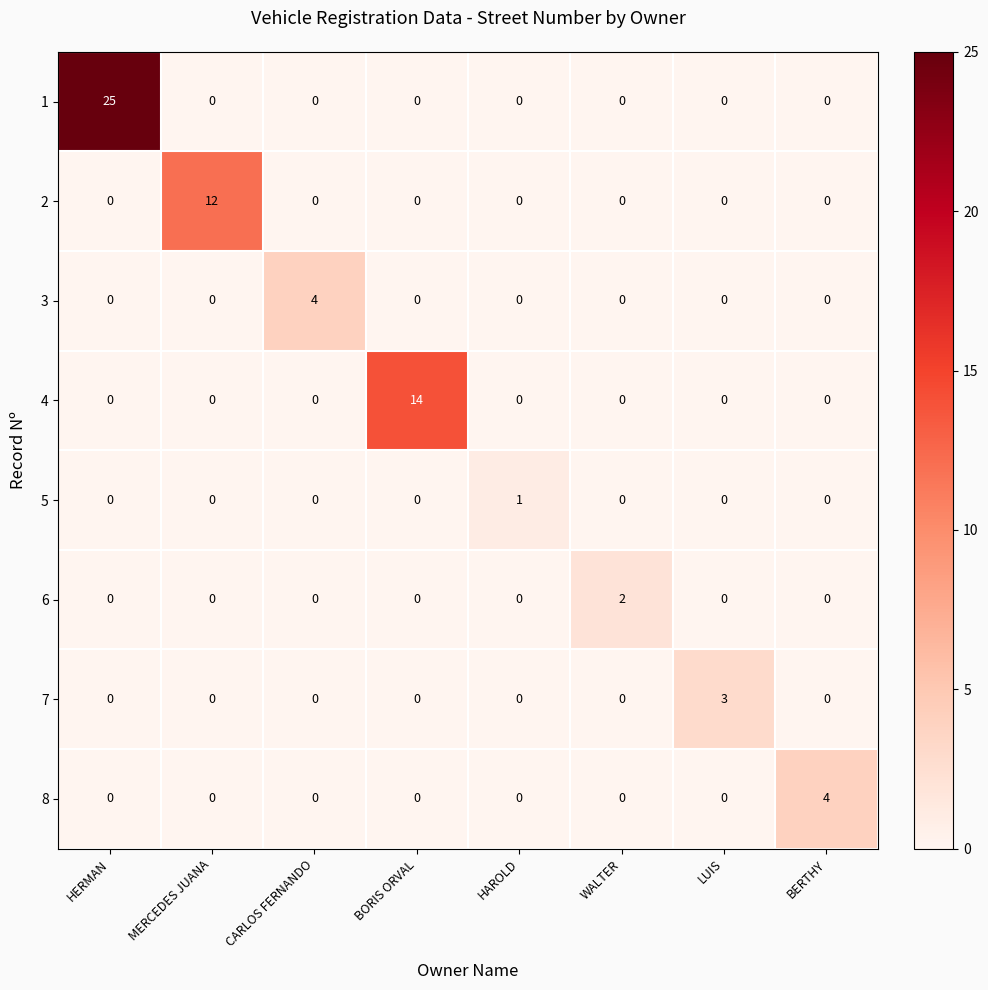

What is the maximum value shown in the chart?

25